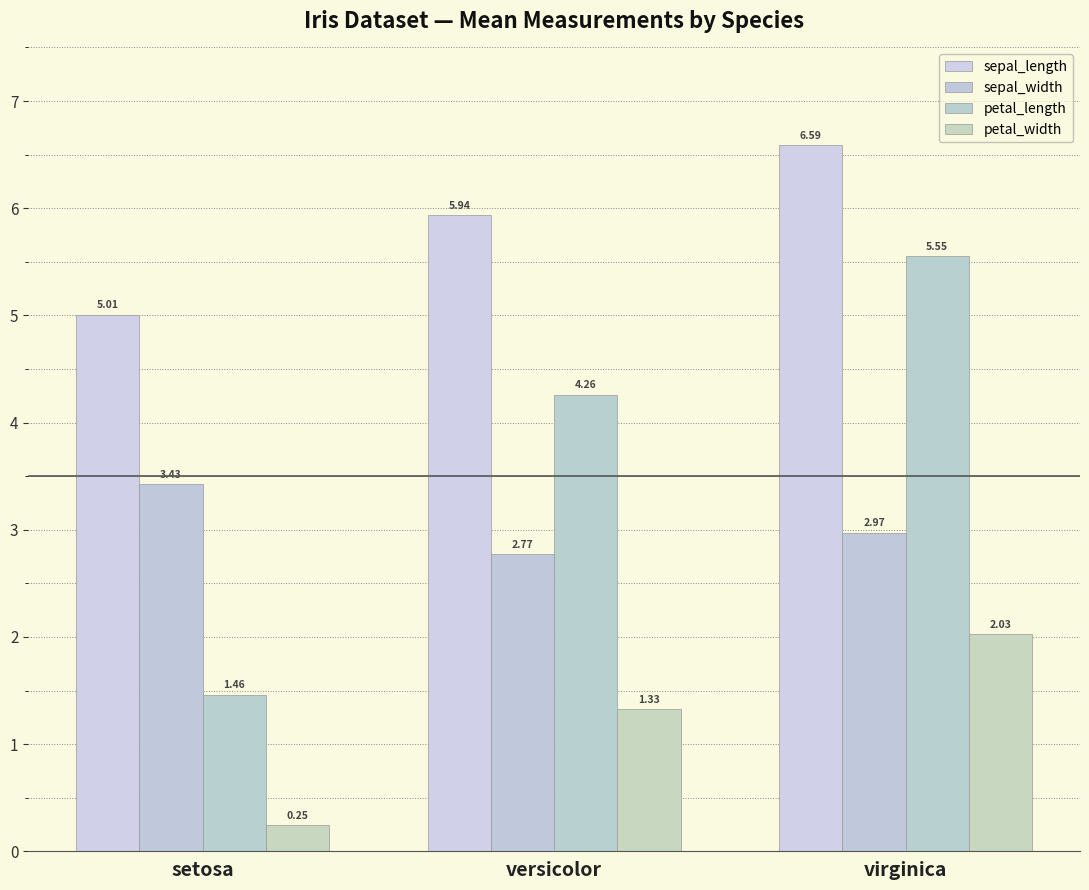

What is the label of the 3rd bar from the left?

virginica